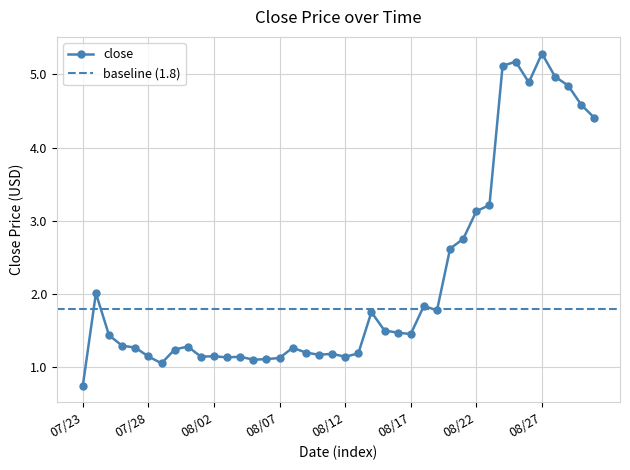

What is the ratio of the value at 2021-08-24 to the value at 2021-07-27?

4.0